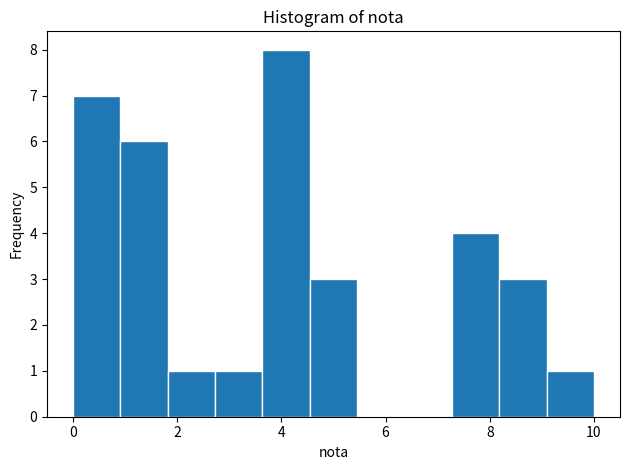

What is the height of the bar covering 1.8 to 2.8 on the x-axis? Neither the bar edges nor the heights are printed on the chart, so give them approximately, as read against the axes.

1